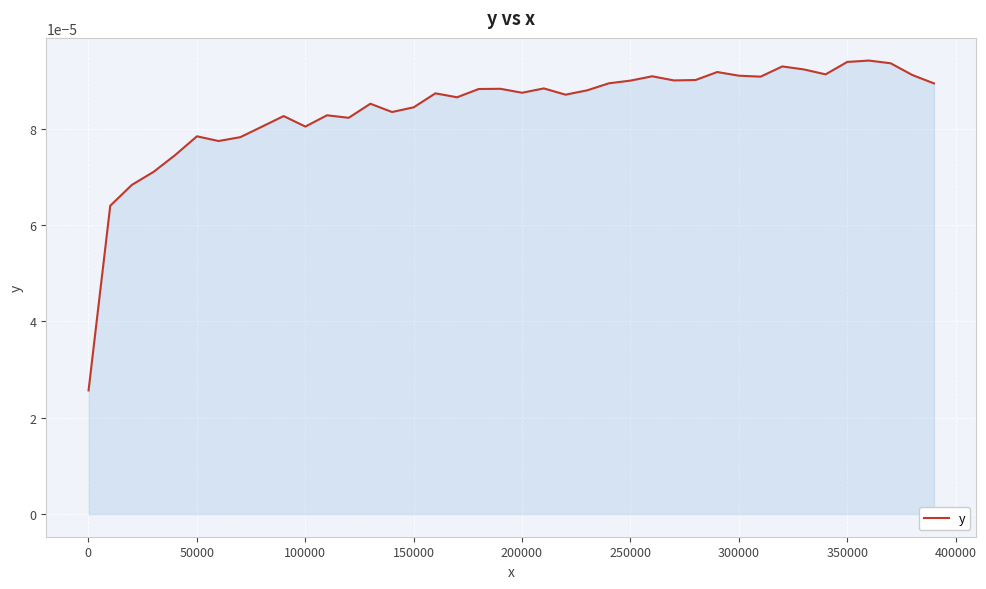

How many lines are shown in the chart?

1